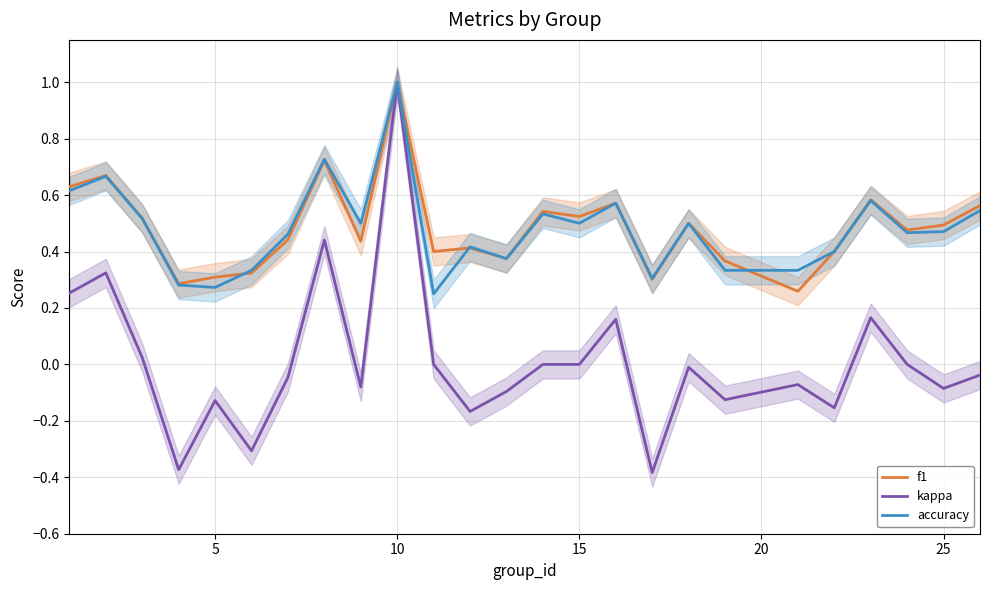

Which category has the highest value in the kappa series?

10